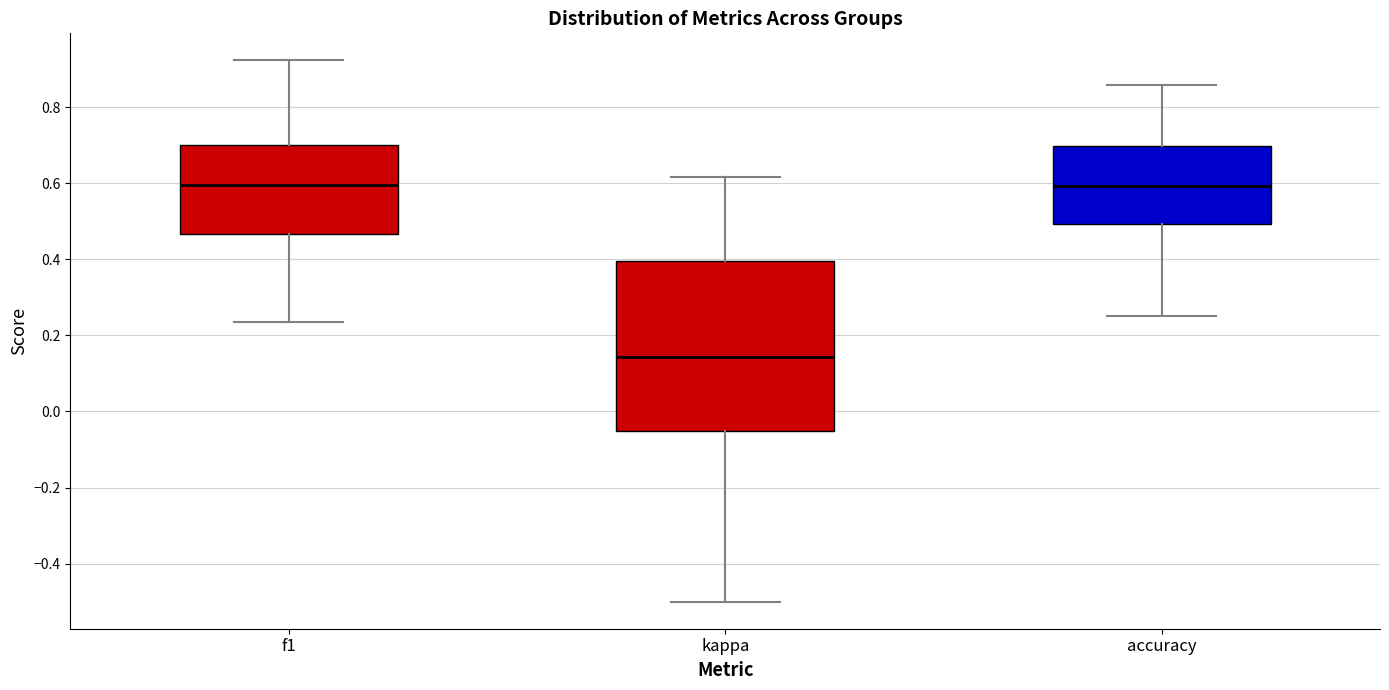

Where does the median line of the box for f1 sit on the y-axis? The values are not printed on the chart, so give them approximately, as read against the axis.

0.60